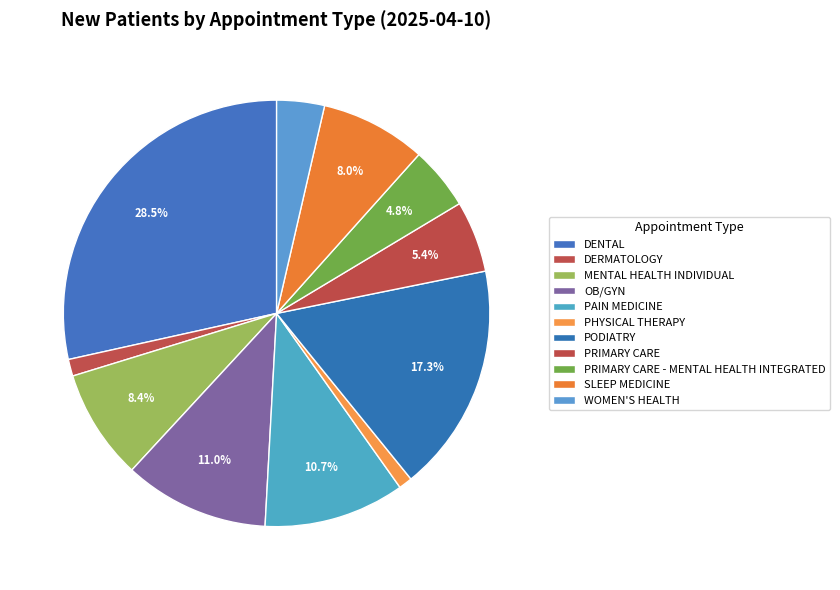

Which has a higher value, WOMEN'S HEALTH or PRIMARY CARE - MENTAL HEALTH INTEGRATED?

PRIMARY CARE - MENTAL HEALTH INTEGRATED